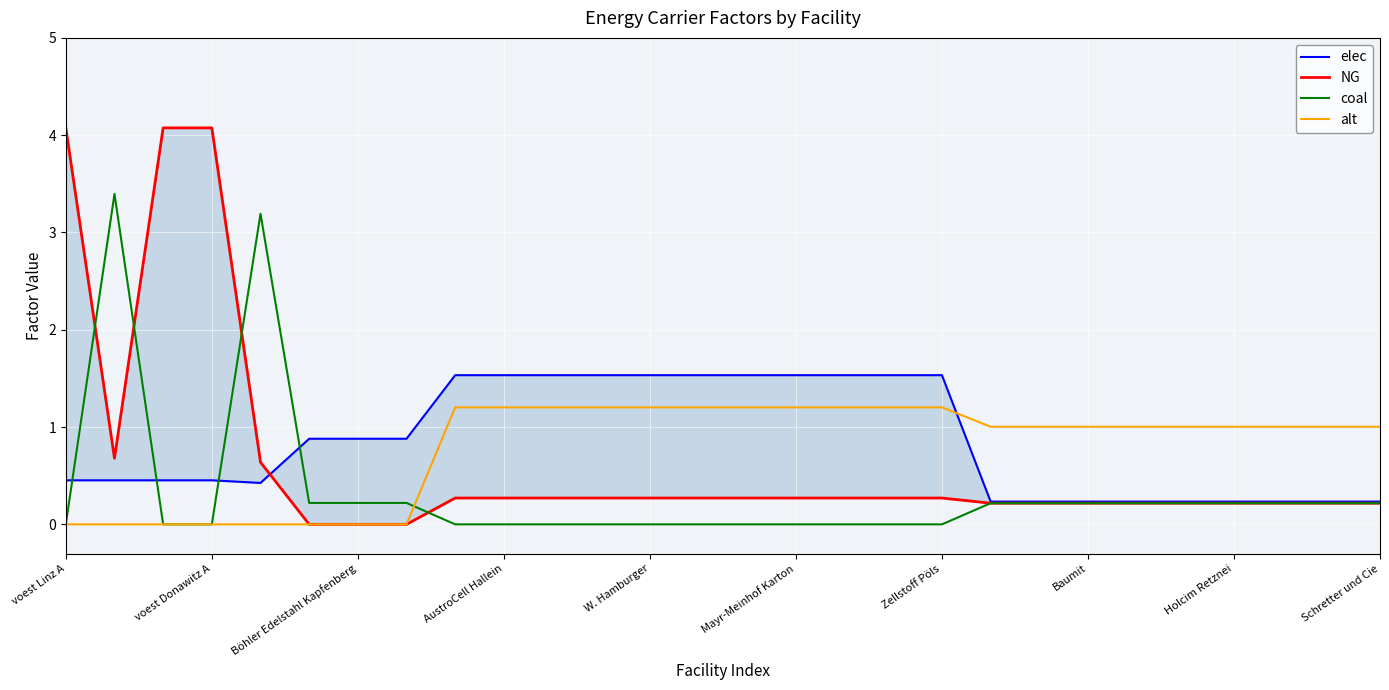

What are all the series names shown in the legend?

elec, NG, coal, alt